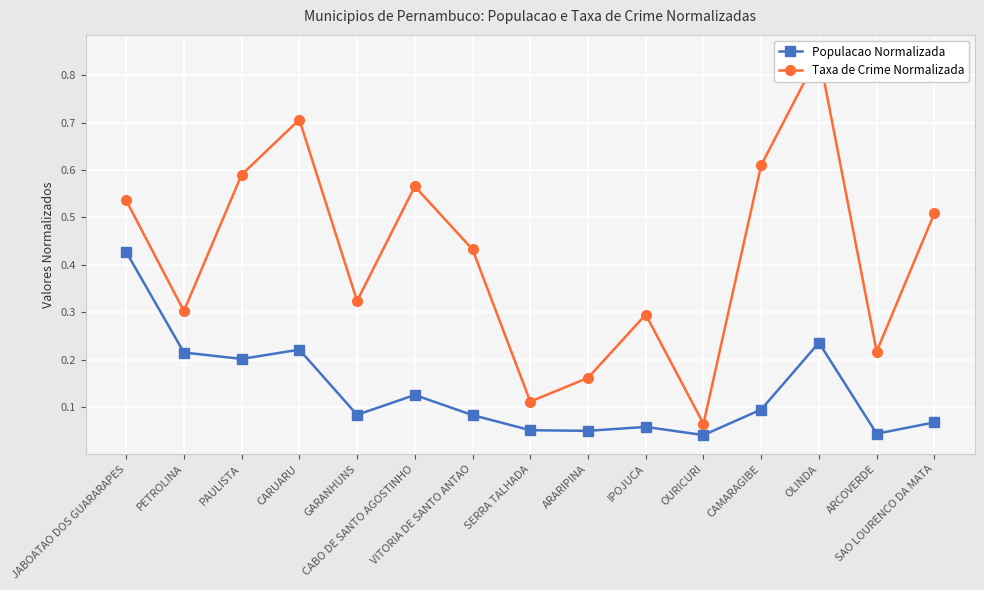

Reading left to right, transcribe all the data shown in this chart.

Populacao Normalizada: 0.4	0.2	0.2	0.2	0.1	0.1	0.1	0.1	0.0	0.1	0.0	0.1	0.2	0.0	0.1
Taxa de Crime Normalizada: 0.5	0.3	0.6	0.7	0.3	0.6	0.4	0.1	0.2	0.3	0.1	0.6	0.8	0.2	0.5